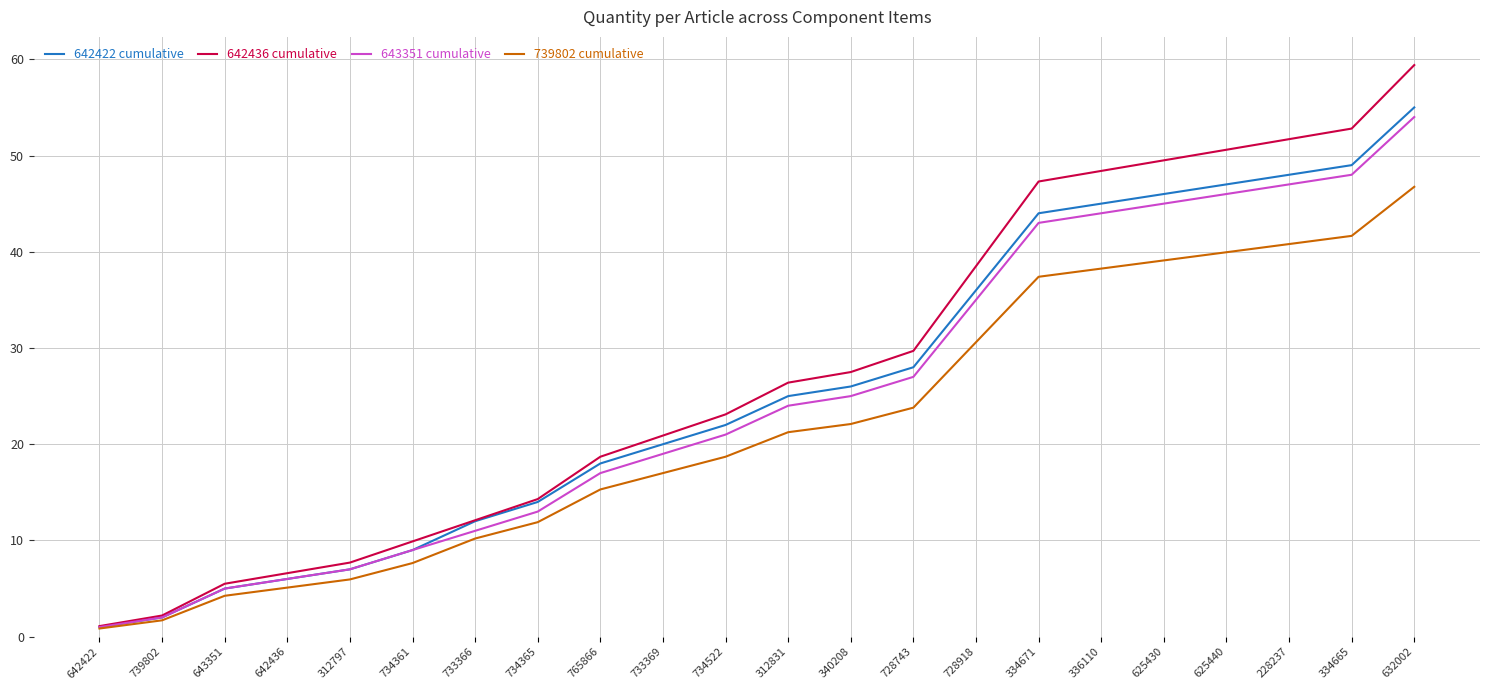

What value does the 643351 cumulative series have at 765866?

17.0